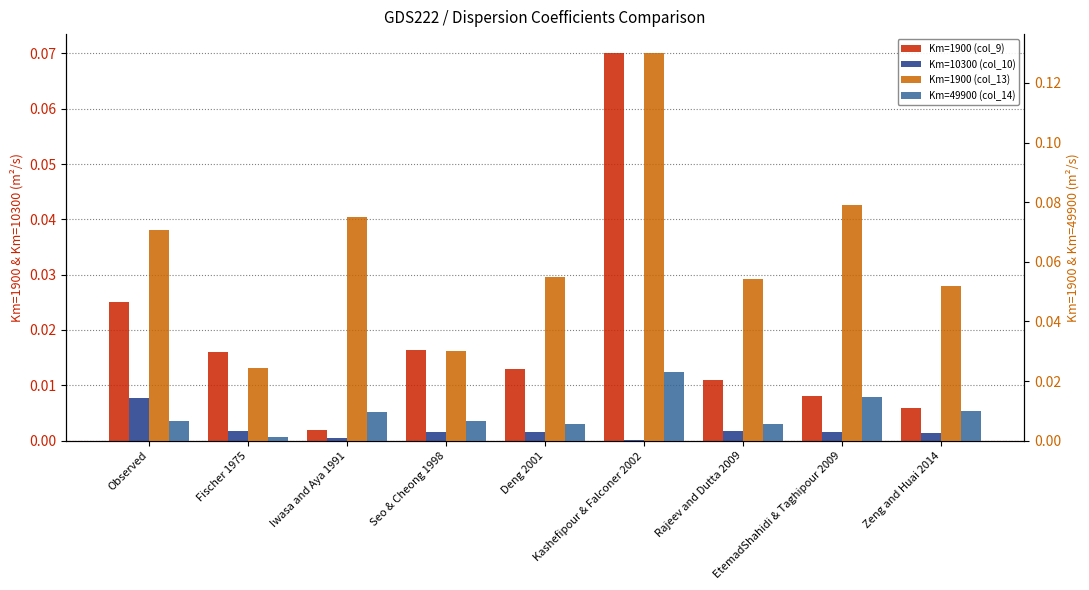

Which series has the widest spread of values?

Km=1900 (col_13)